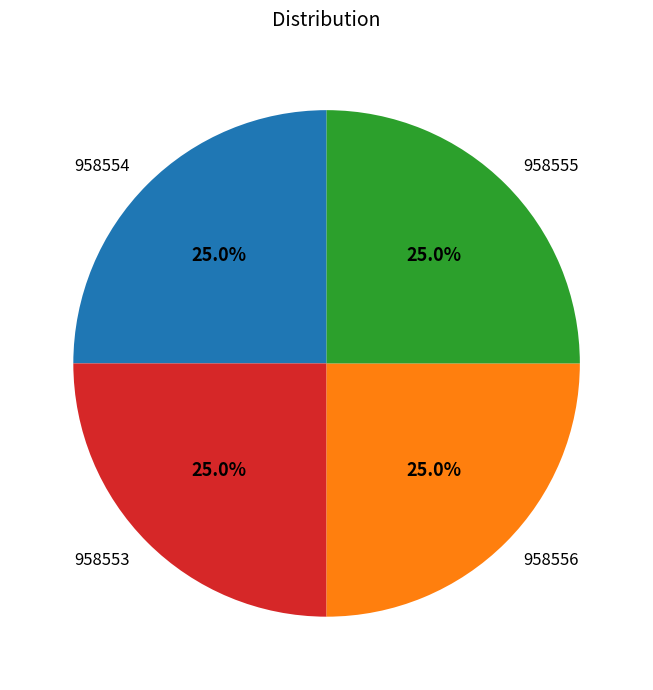

How many segments does this pie chart have?

4